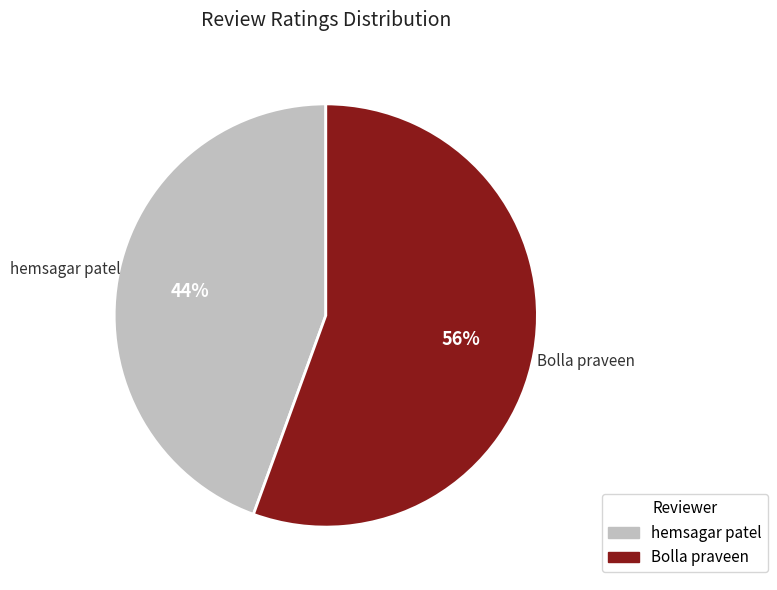

To the nearest percent, what portion does Bolla praveen represent?

56%